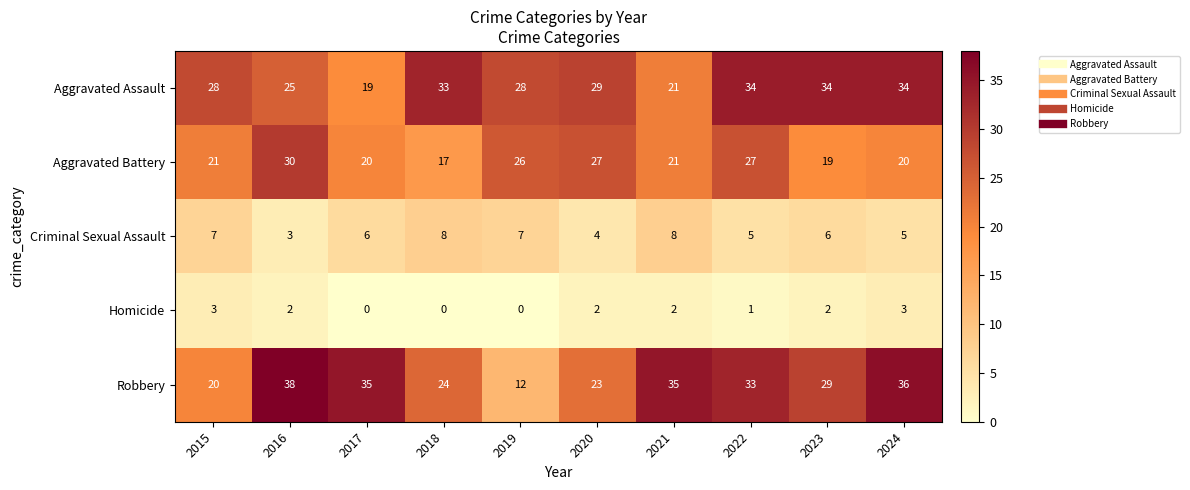

At which category is the sum across all series the highest?

2022